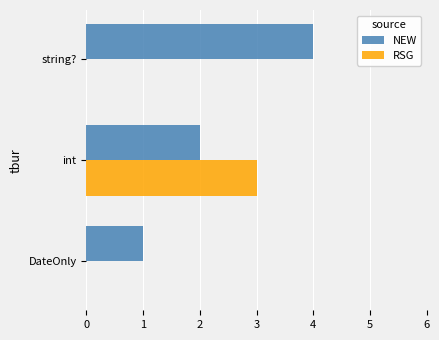

The RSG series shows -2 at DateOnly. True or false?

False